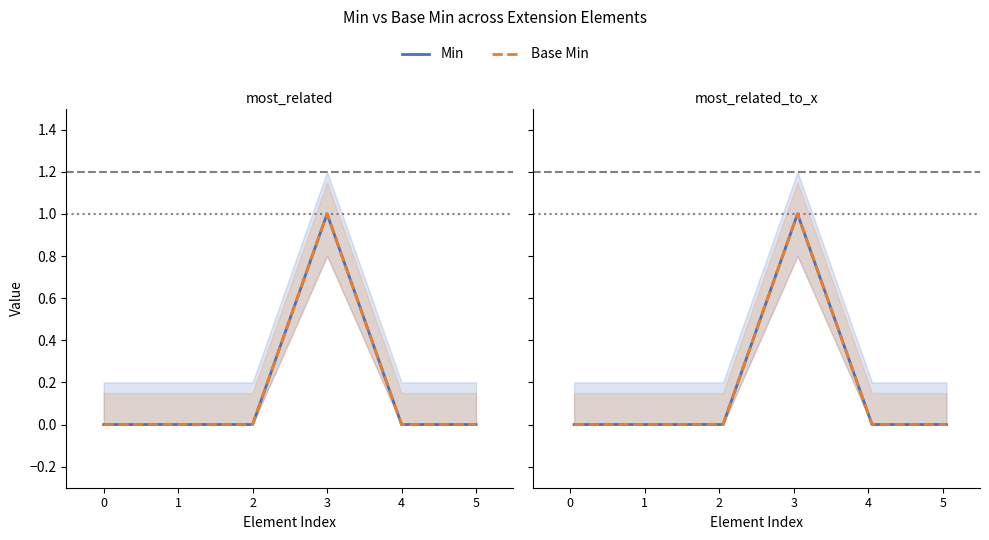

Which category has the highest value in the Base Min series?

3